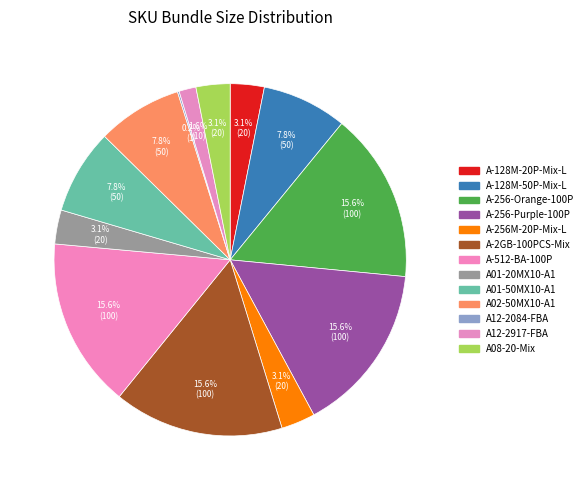

How many slices are in this pie chart?

13